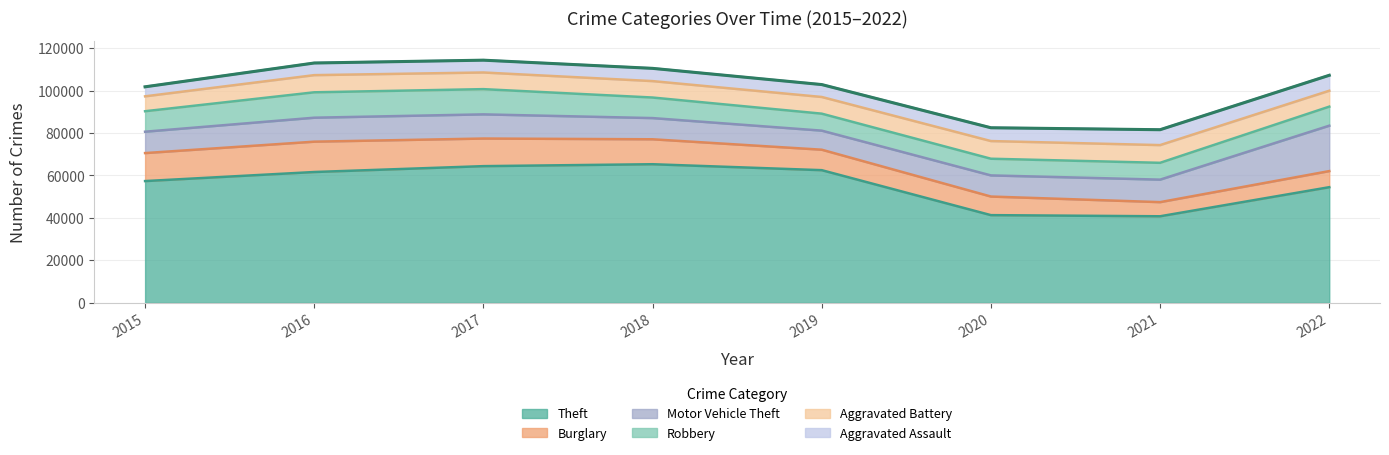

After their last crossing, which series has the higher values: Aggravated Battery or Robbery?

Robbery